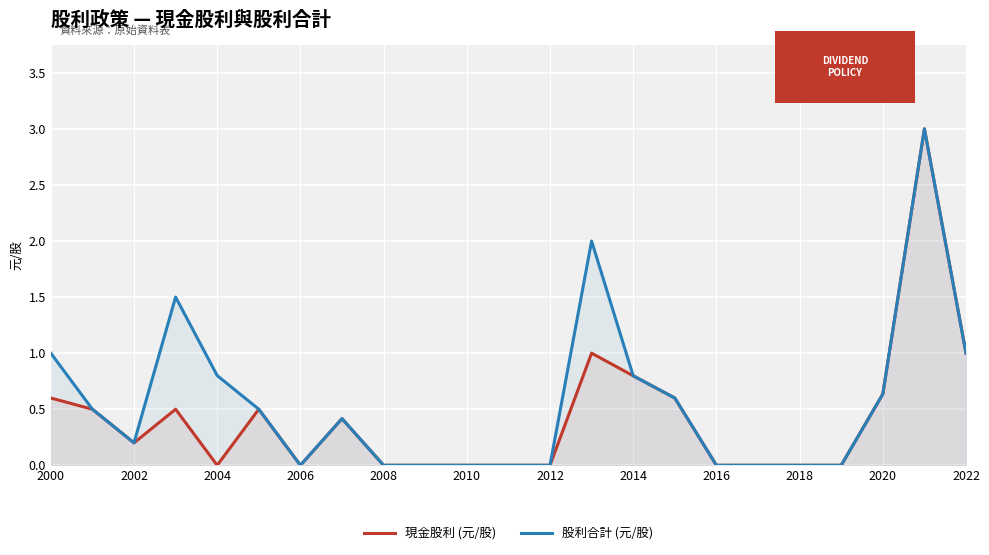

What is the difference between the maximum and second lowest values in the 股利合計 (元/股) series?

3.0